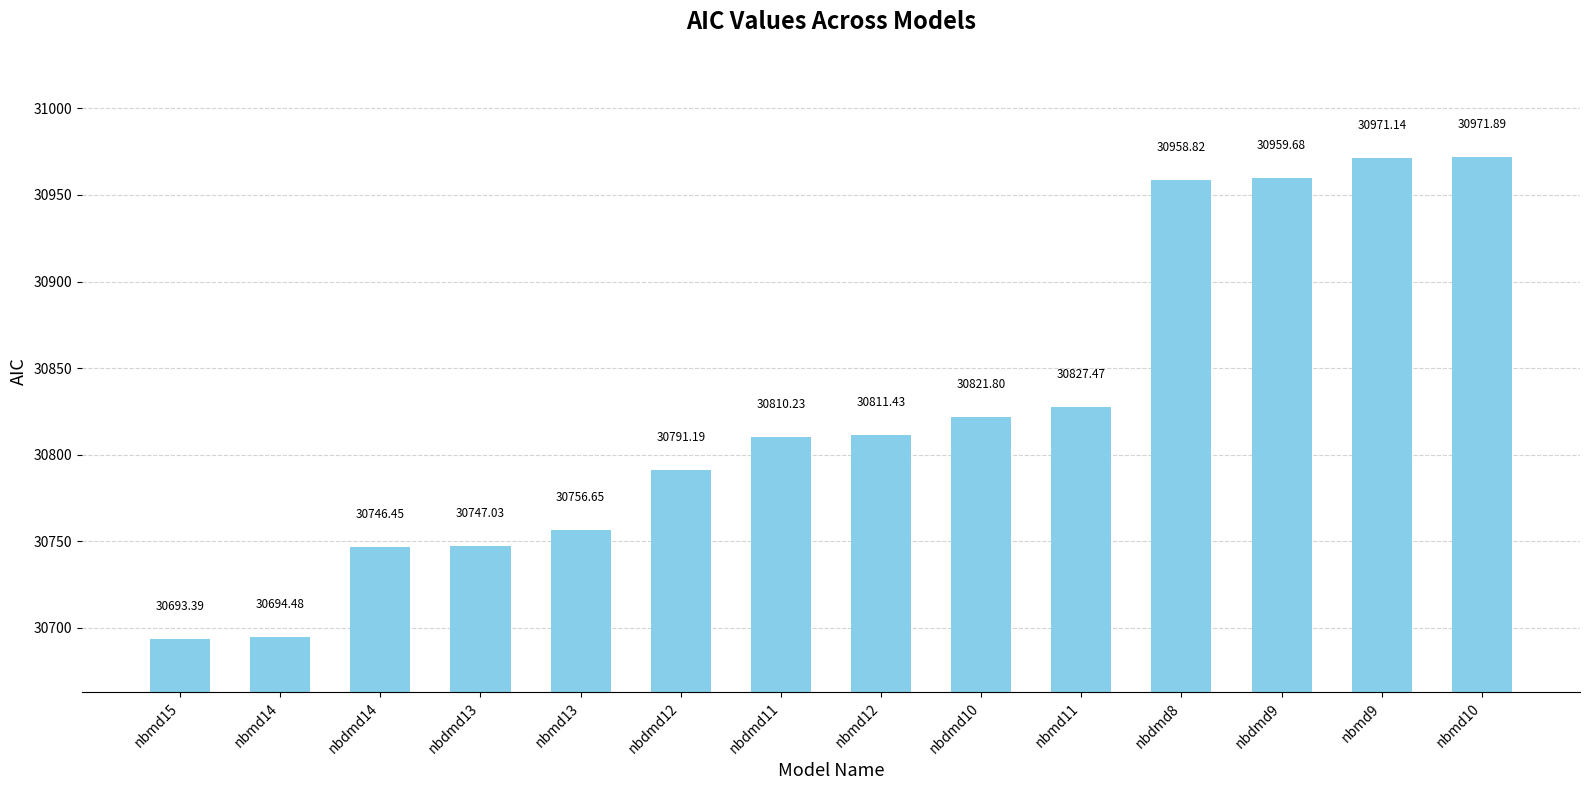

What value does the data have at nbdmd10?

30821.8